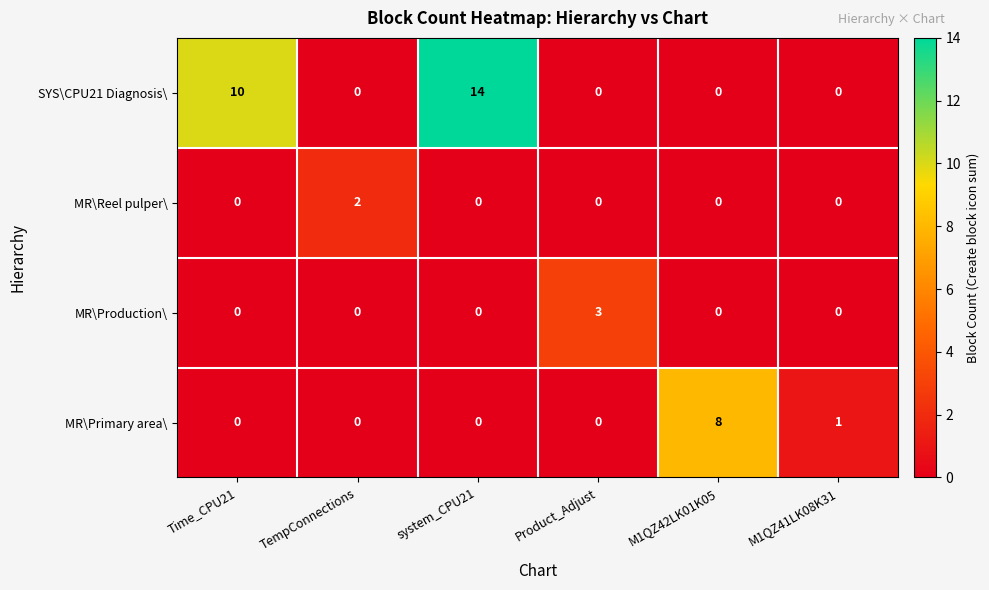

Which category has the highest value across all series?

system_CPU21